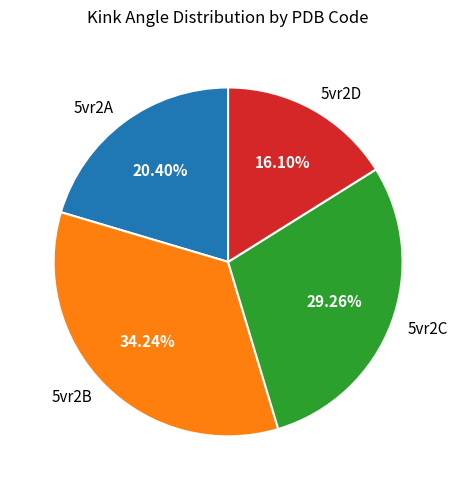

What portion of the pie excludes 5vr2D?

83.9%